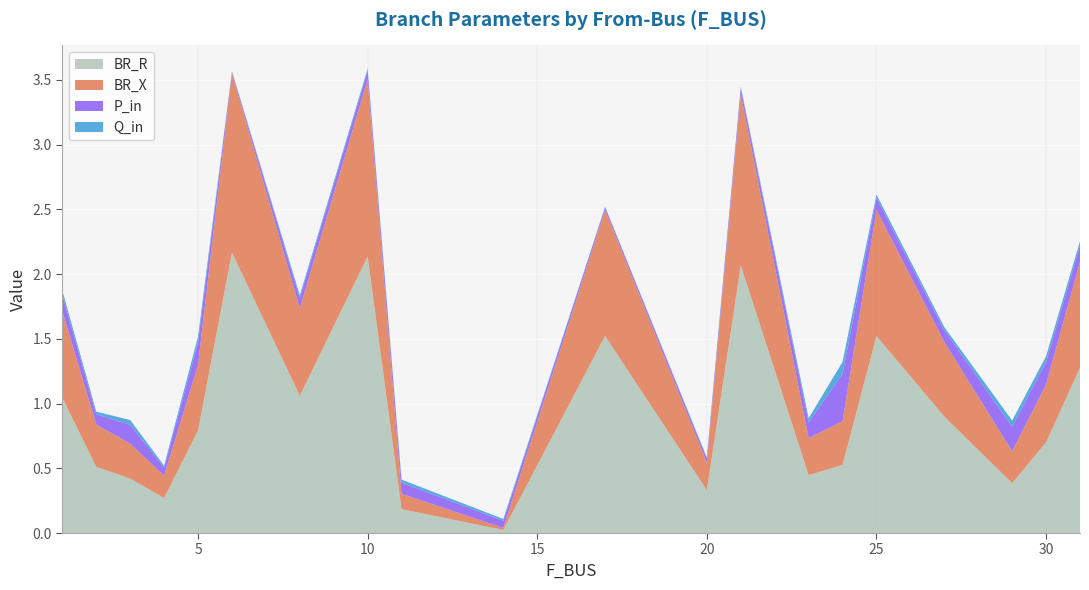

Reading left to right, transcribe all the data shown in this chart.

BR_R: 1.0	0.5	0.4	0.3	0.8	2.2	1.1	2.1	0.2	0.0	1.5	0.3	2.1	0.4	0.5	1.5	0.9	0.4	0.7	1.3
BR_X: 0.7	0.3	0.3	0.2	0.5	1.4	0.7	1.4	0.1	0.0	1.0	0.2	1.3	0.3	0.3	1.0	0.6	0.2	0.4	0.8
P_in: 0.1	0.1	0.1	0.1	0.2	0.0	0.1	0.1	0.1	0.1	0.0	0.0	0.0	0.1	0.4	0.1	0.1	0.2	0.2	0.1
Q_in: 0.0	0.0	0.0	0.0	0.0	0.0	0.0	0.0	0.0	0.0	0.0	0.0	0.0	0.0	0.1	0.0	0.0	0.0	0.0	0.0